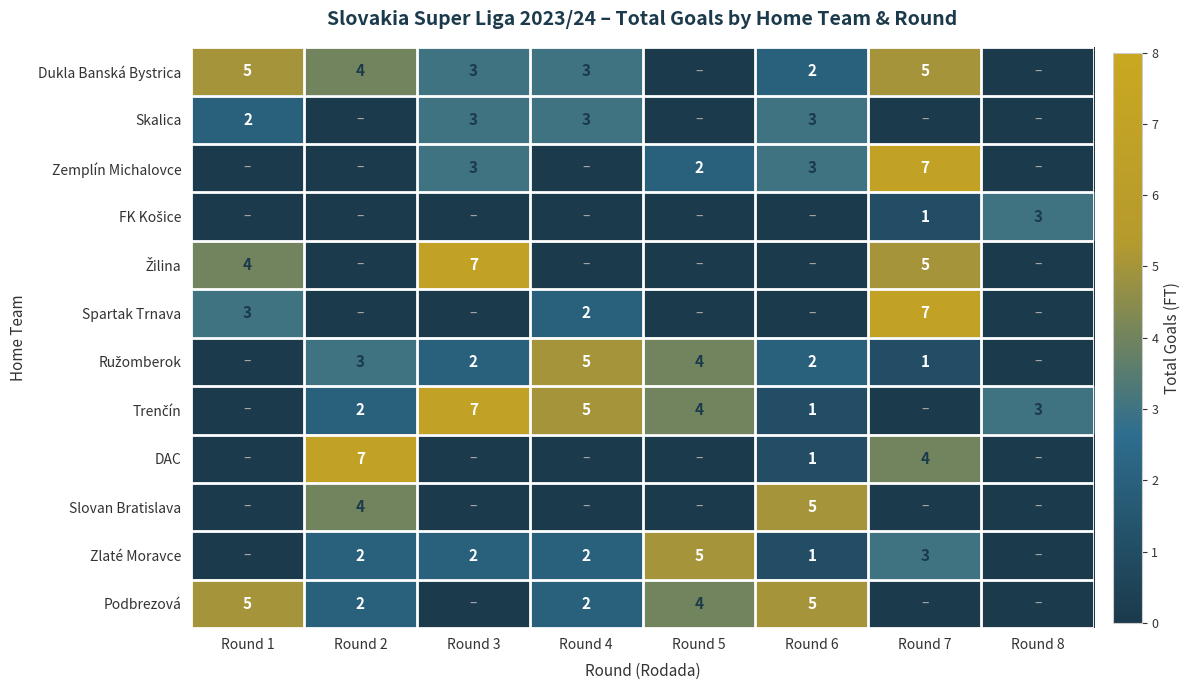

Is the value of Zlaté Moravce at Round 3 greater than the value of Dukla Banská Bystrica at Round 2?

No